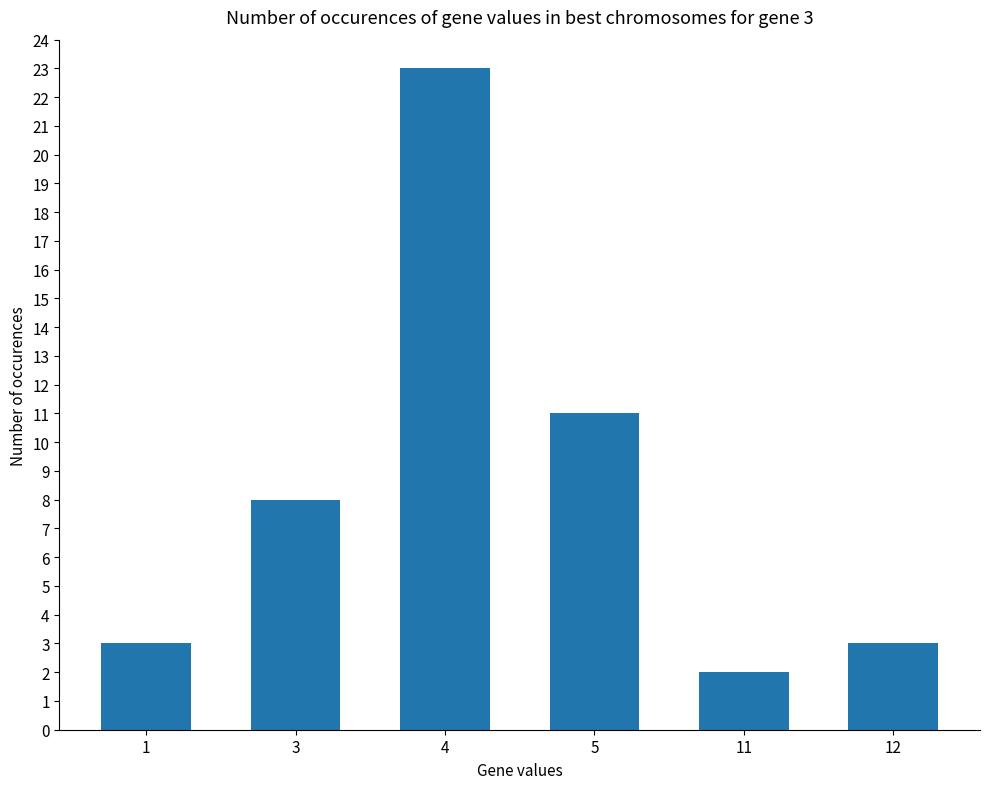

What is the value of the 5th bar from the left?

2